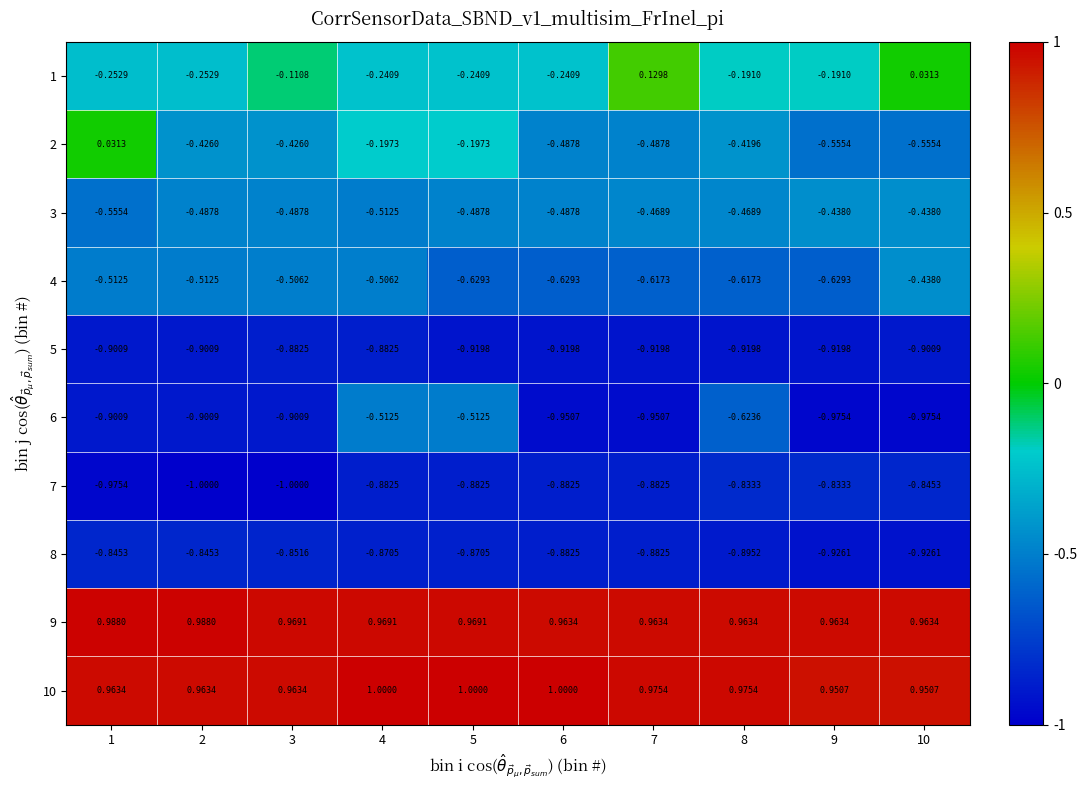

Is the value of 9 at 7 greater than the value of 4 at 5?

Yes